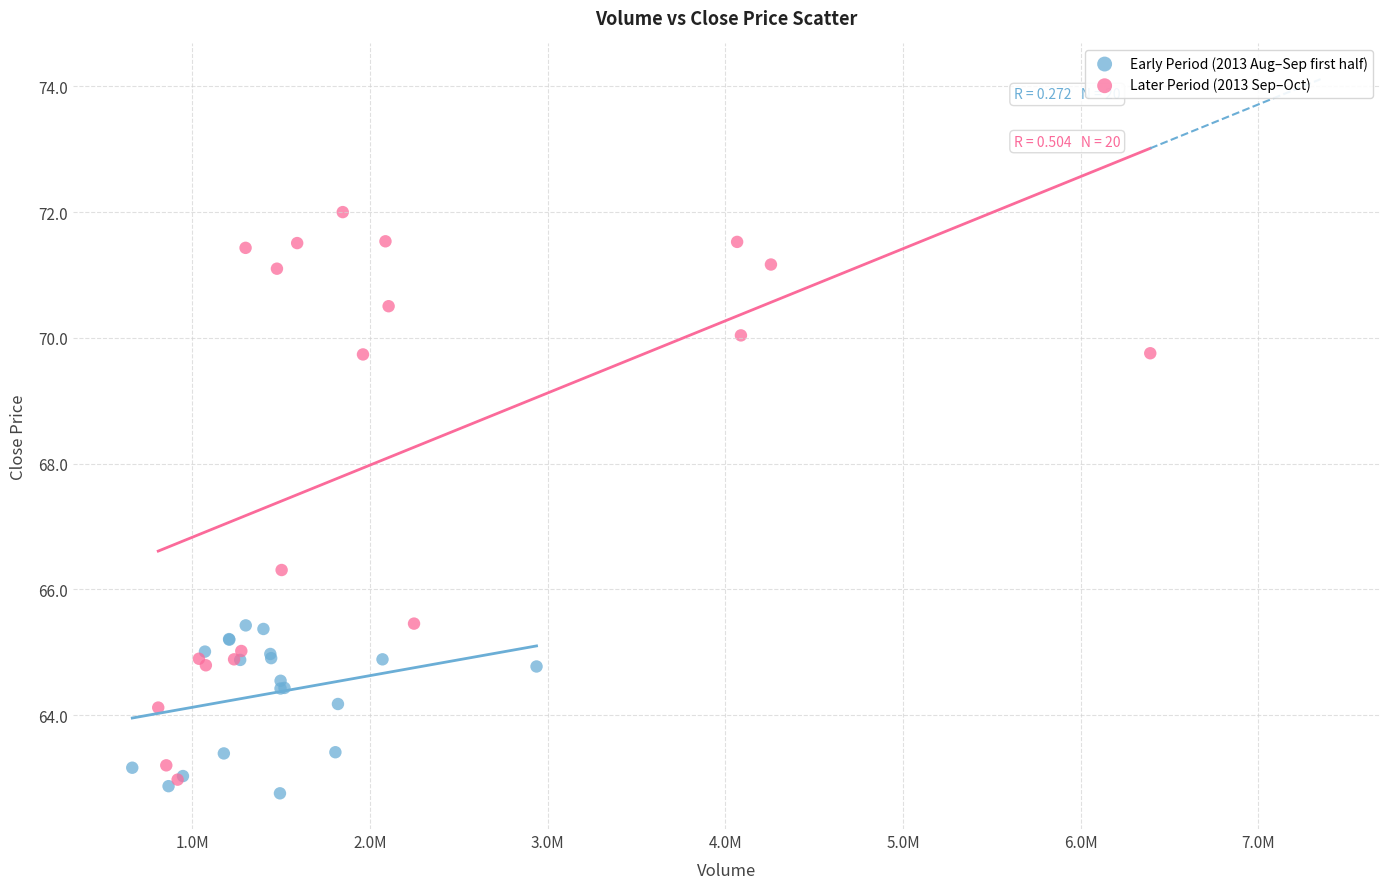

Which series reaches the maximum Y coordinate?

Later Period (2013 Sep–Oct)